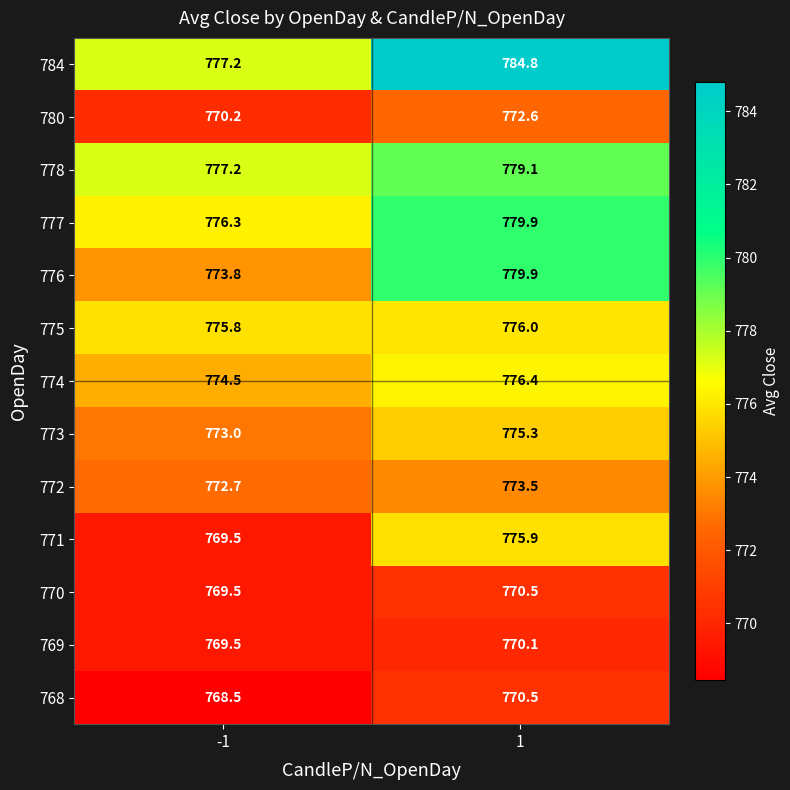

Is it true that 773 equals 194.0 at 1?

False